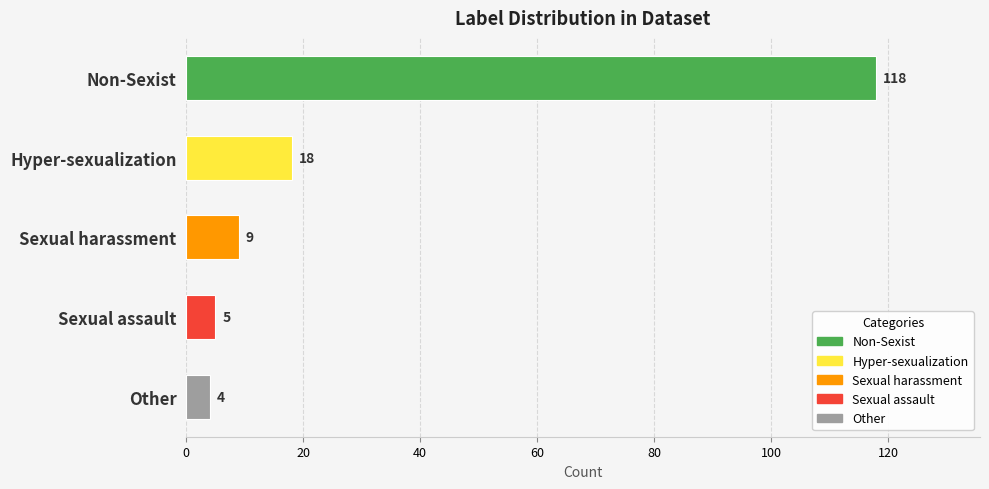

What is the label of the 2nd bar from the right?

Sexual assault